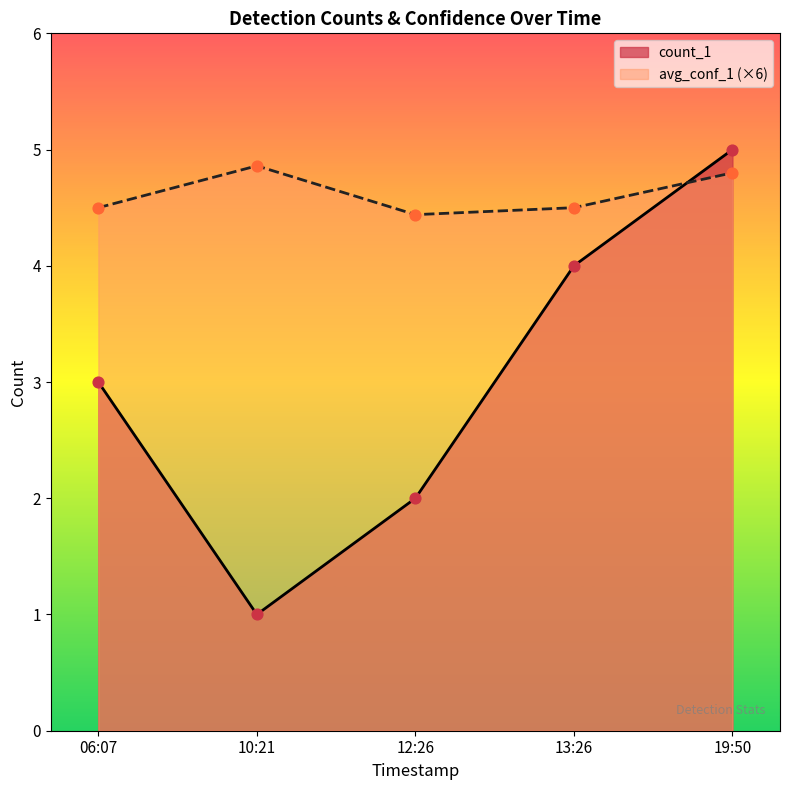

At how many categories does at least one series exceed 1?

5